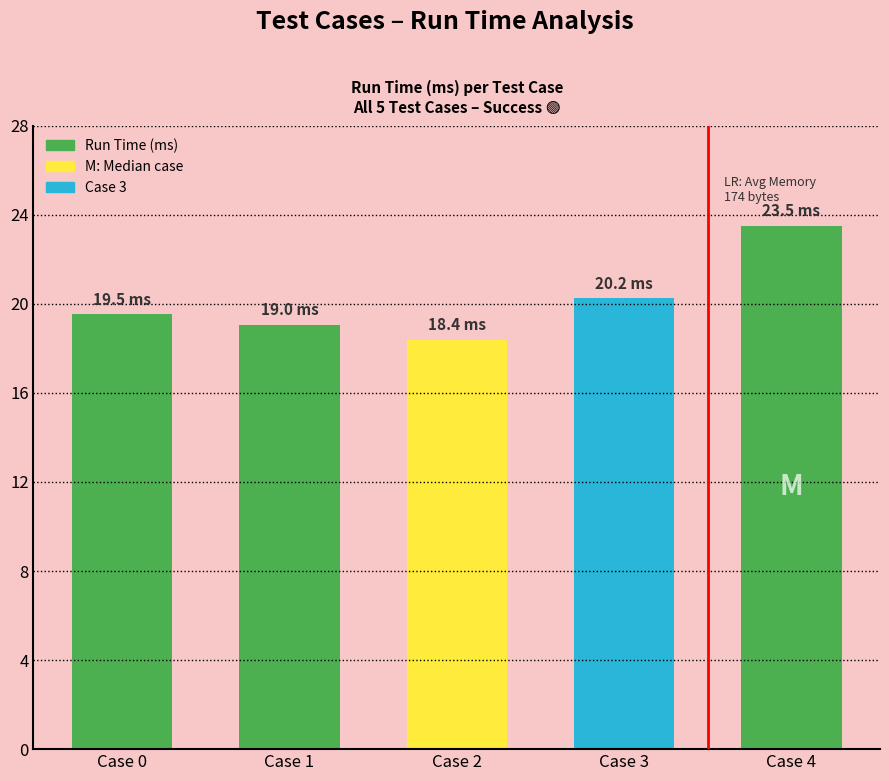

Rank the categories by value from lowest to highest.

Case 2, Case 1, Case 0, Case 3, Case 4